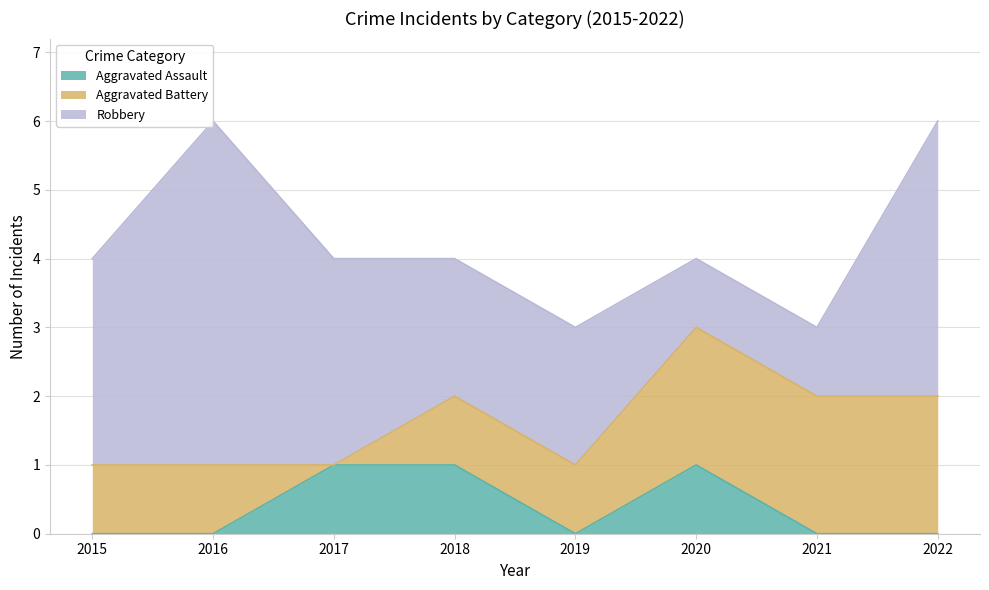

Which category has the highest value in the Aggravated Assault series?

2017